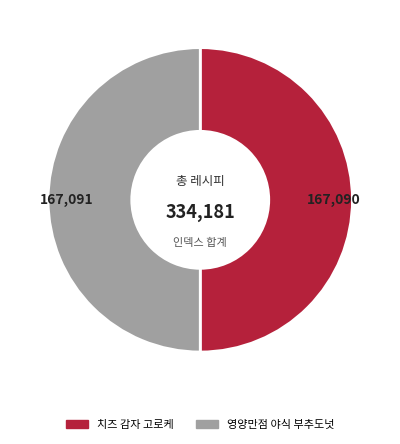

The 영양만점 야식 부추도넛 slice represents 50% of the pie. True or false?

True